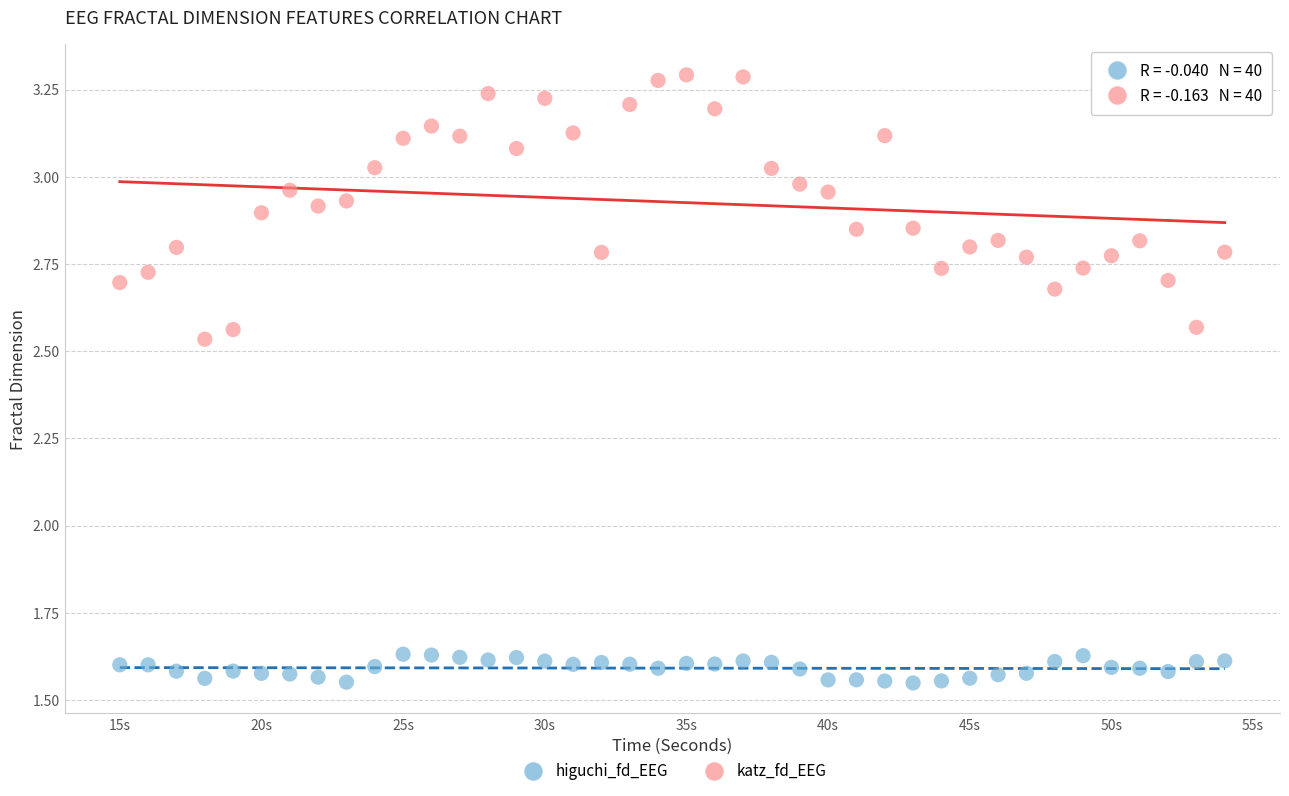

Which series has the largest Y range (max minus min)?

katz_fd_EEG